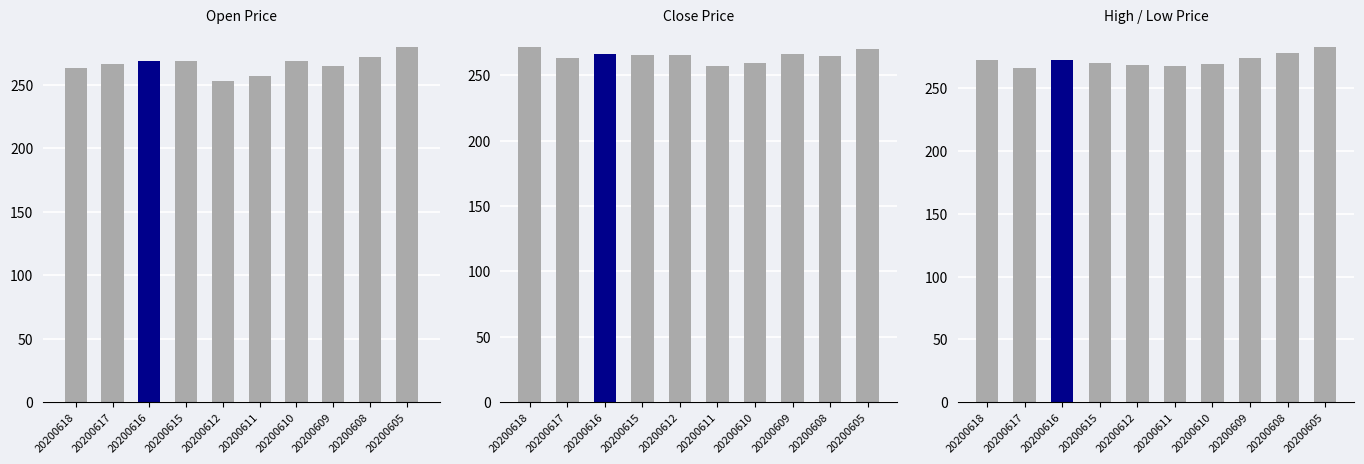

What is the difference between the second highest and second lowest values in the open series?

14.7